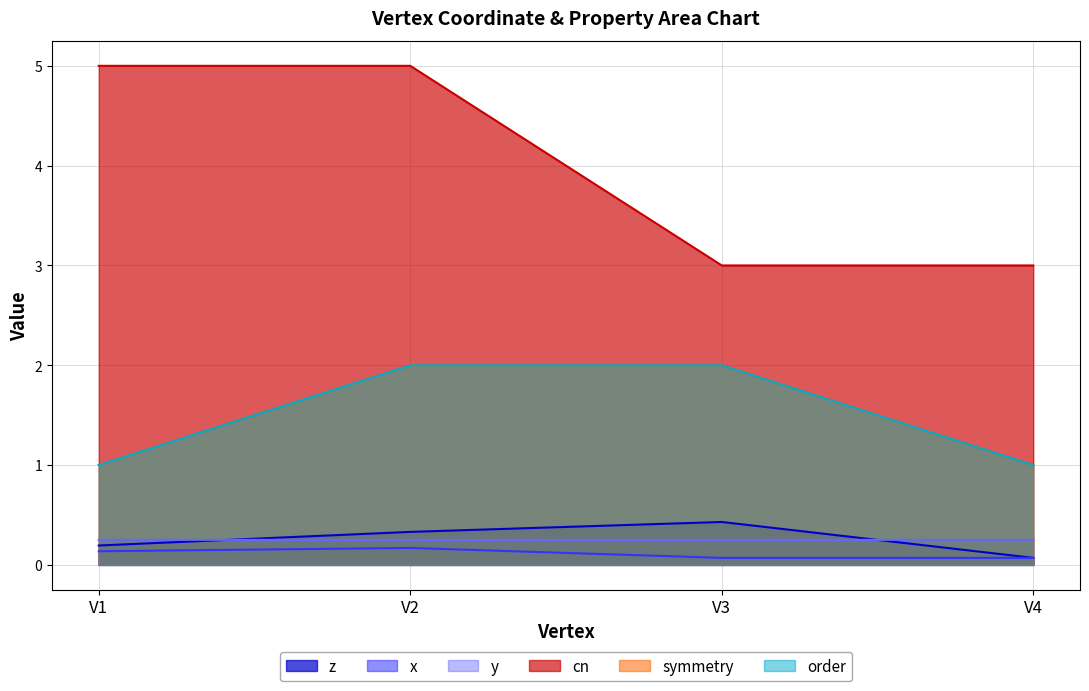

Reading left to right, what are all the values shown in this chart?

z: 0.2	0.3	0.4	0.1
x: 0.1	0.2	0.1	0.1
y: 0.3	0.2	0.2	0.3
cn: 5.0	5.0	3.0	3.0
symmetry: 1.0	2.0	2.0	1.0
order: 1.0	2.0	2.0	1.0